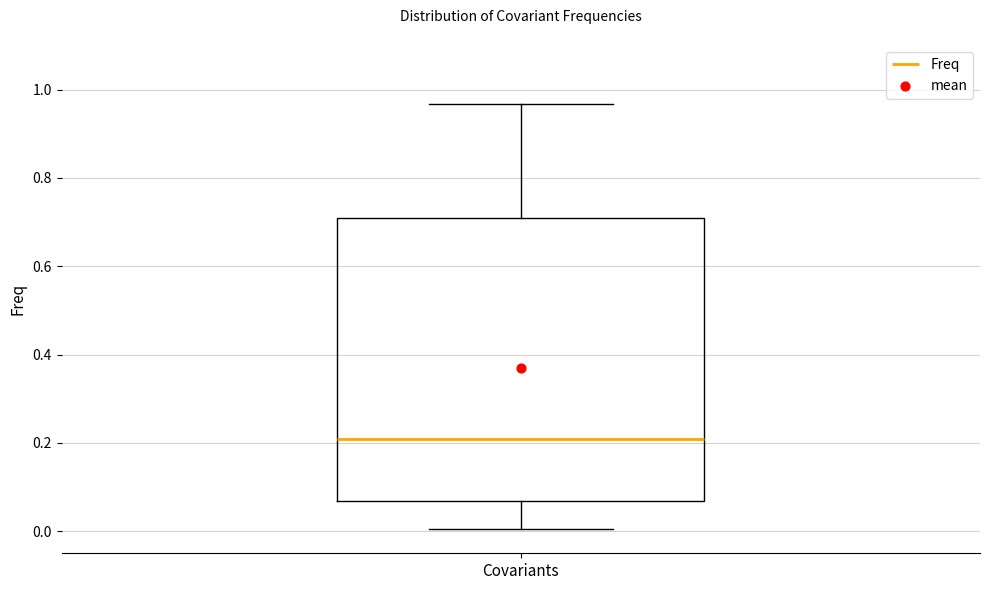

Transcribe this box plot: give where the median line is, the range the box spans, and where the two whiskers end, as read against the y-axis. The values are not printed on the chart, so give them approximately, as read against the axis.

median 0.20, box 0.06 to 0.70, whiskers 0.00 to 0.96